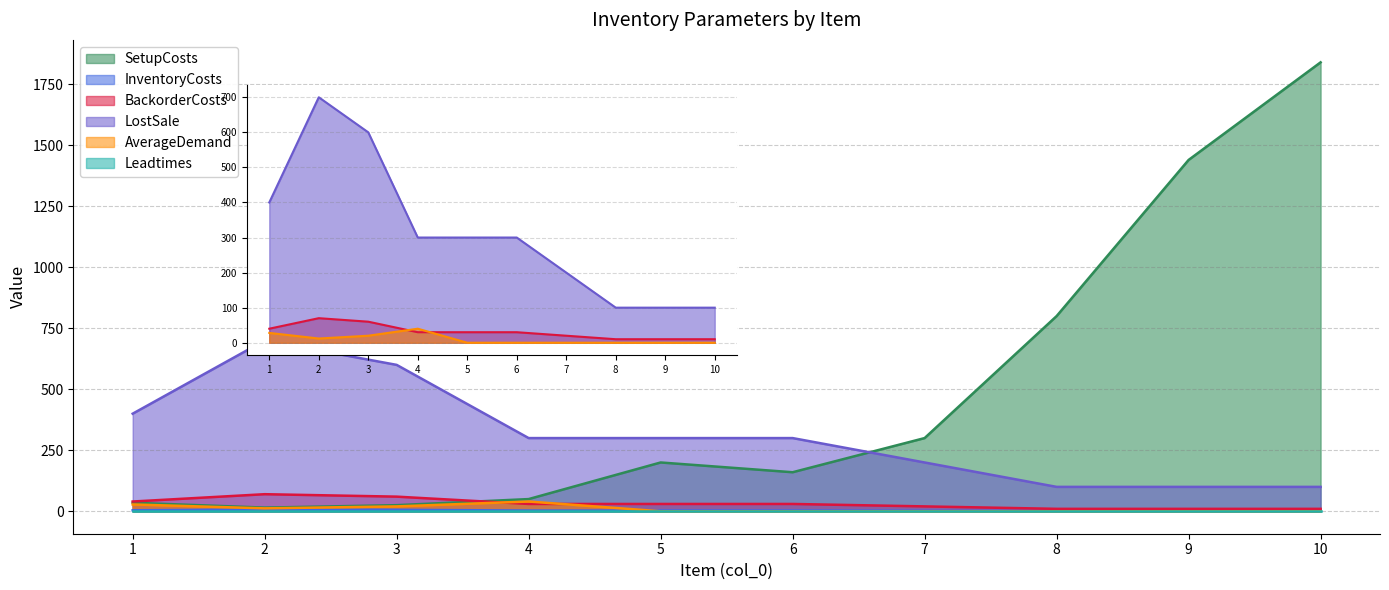

What is the difference between the maximum and minimum values in the InventoryCosts series?

6